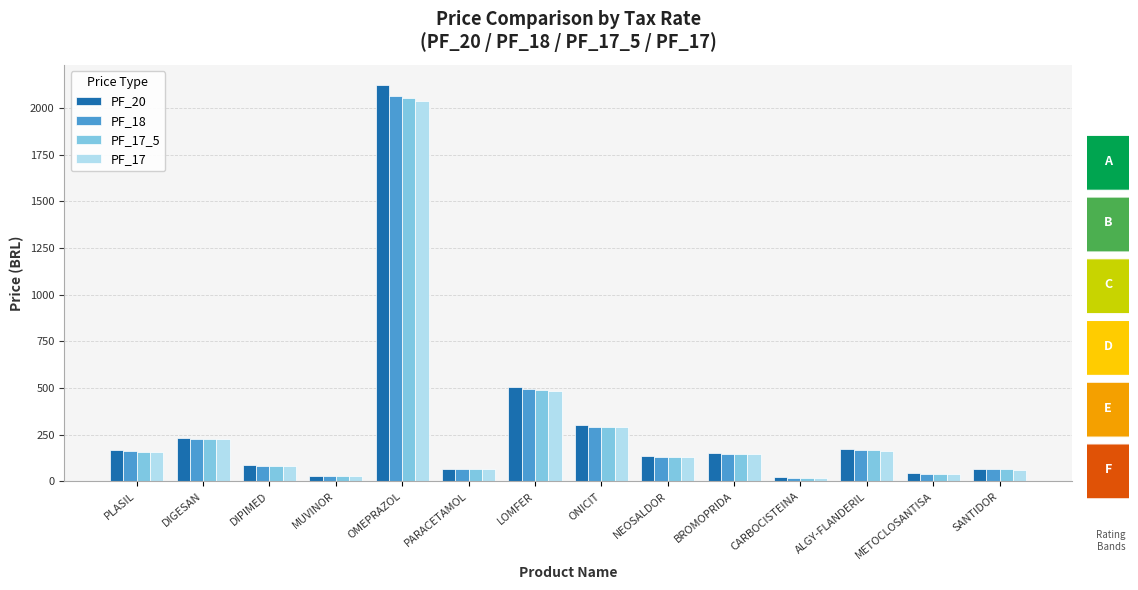

Which category has the highest value across all series?

OMEPRAZOL